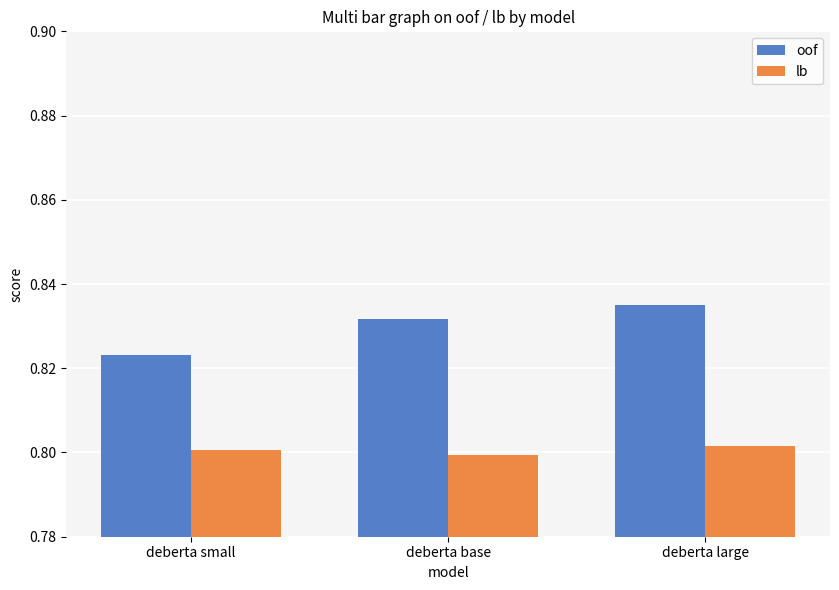

At how many categories does at least one series exceed 0?

3